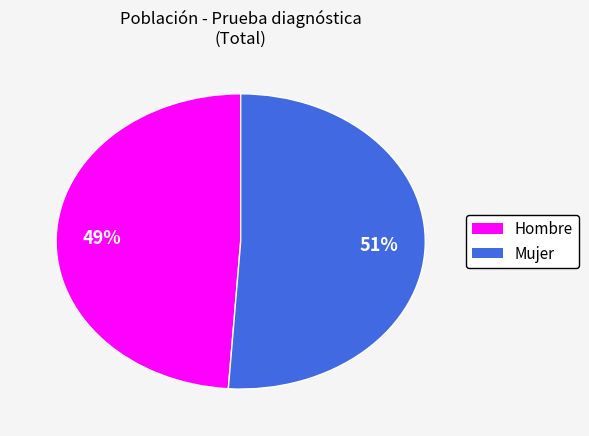

Is it true that Mujer is 51% of the pie?

True